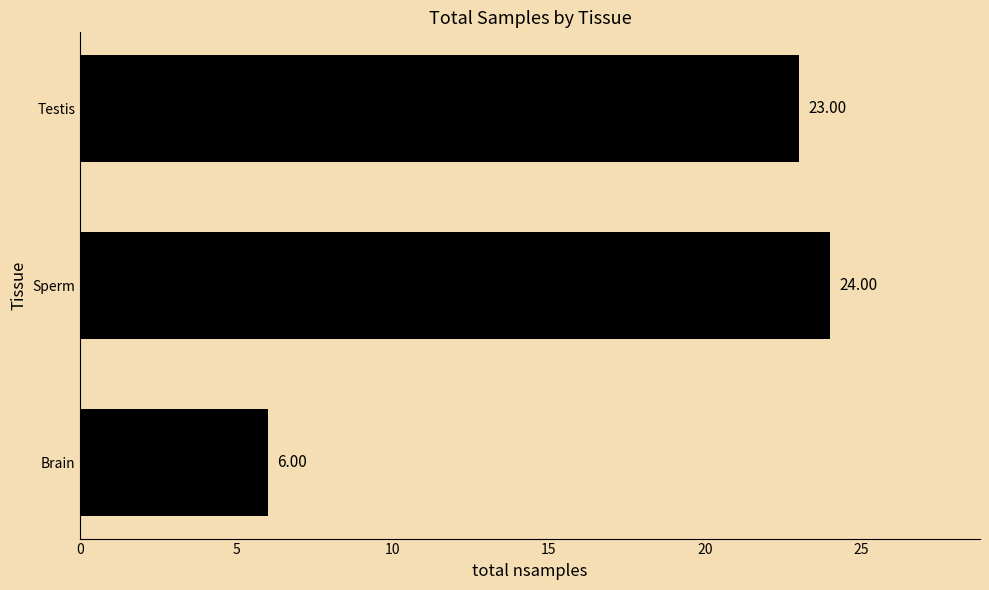

Rank the categories by value from lowest to highest.

Brain, Testis, Sperm